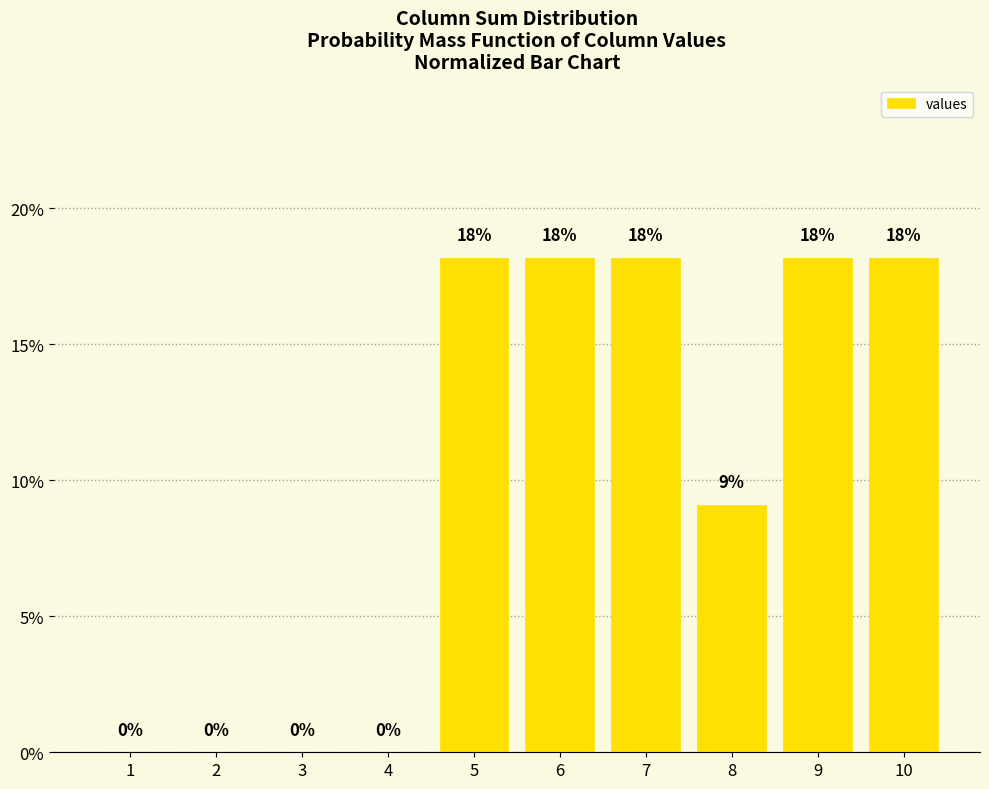

Are the bars horizontal?

No